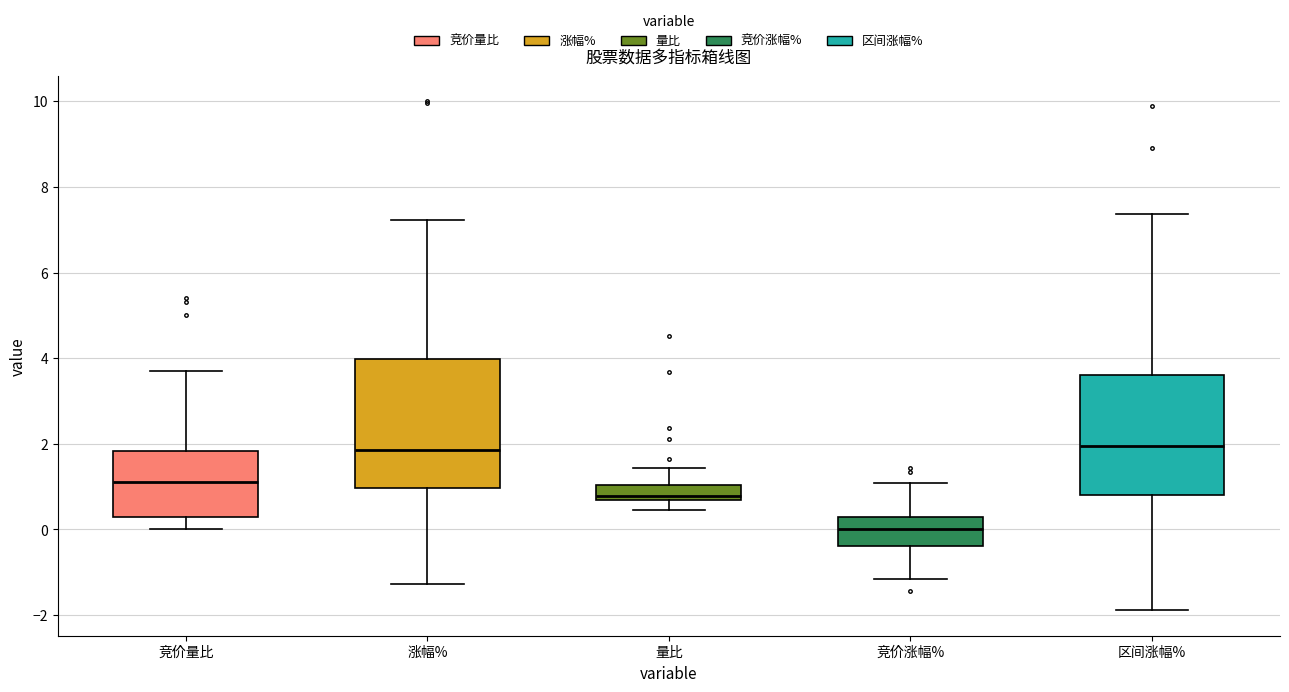

Where does the upper whisker of the box for 竞价量比 end on the y-axis? The values are not printed on the chart, so give them approximately, as read against the axis.

3.8